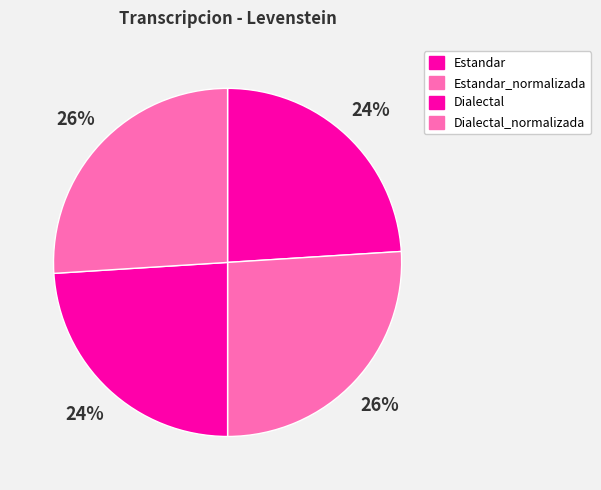

Is Estandar the majority of the pie?

No